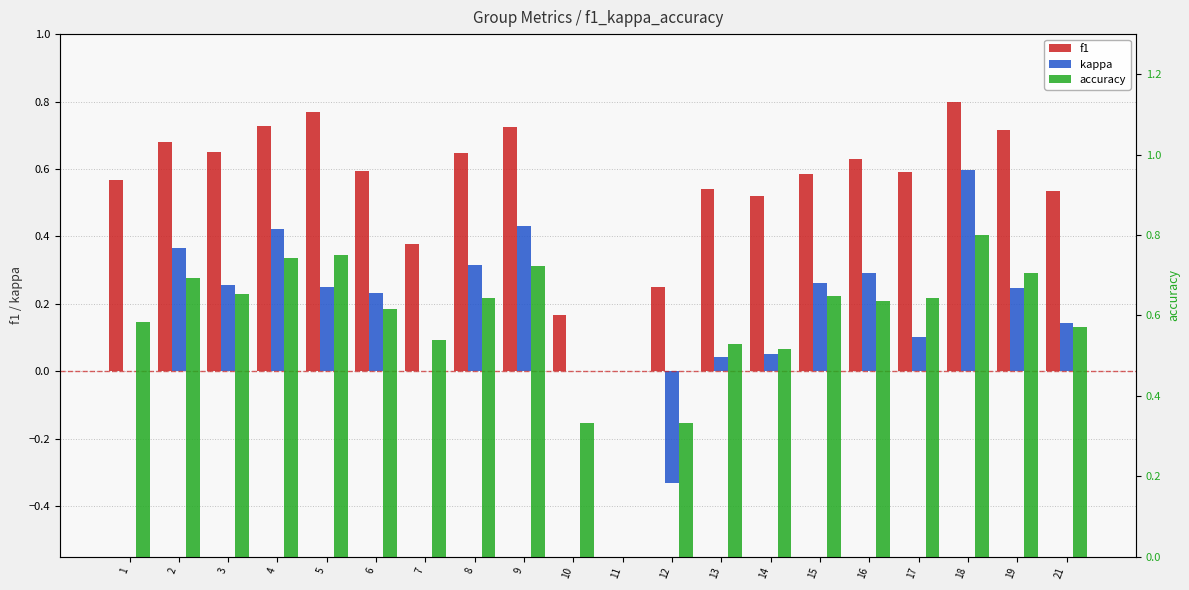

Reading left to right, list all the values displayed in this chart.

f1: 0.6	0.7	0.6	0.7	0.8	0.6	0.4	0.6	0.7	0.2	0.0	0.2	0.5	0.5	0.6	0.6	0.6	0.8	0.7	0.5
kappa: 0.0	0.4	0.3	0.4	0.2	0.2	0.0	0.3	0.4	0.0	0.0	-0.3	0.0	0.1	0.3	0.3	0.1	0.6	0.2	0.1
accuracy: 0.6	0.7	0.7	0.7	0.8	0.6	0.5	0.6	0.7	0.3	0.0	0.3	0.5	0.5	0.6	0.6	0.6	0.8	0.7	0.6